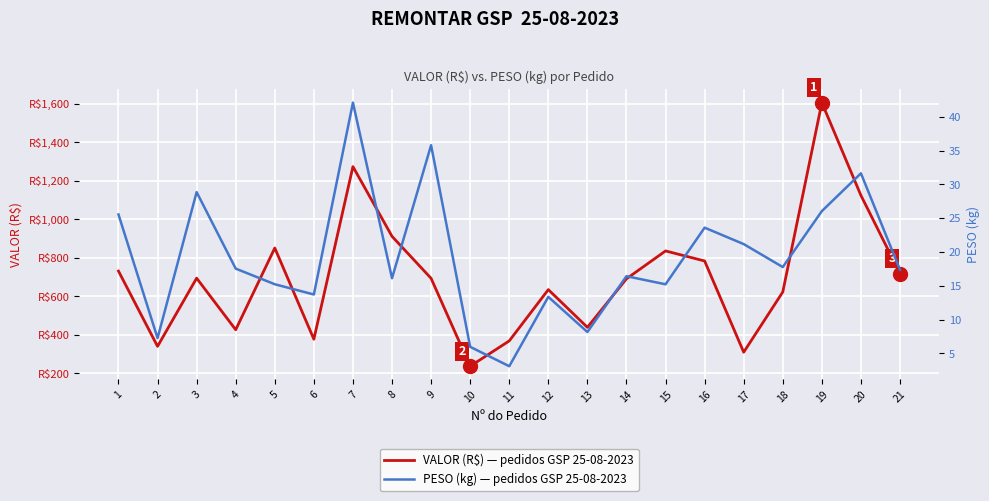

True or false: VALOR (R$) — pedidos GSP 25-08-2023 has more than 1 interior local peaks.

True